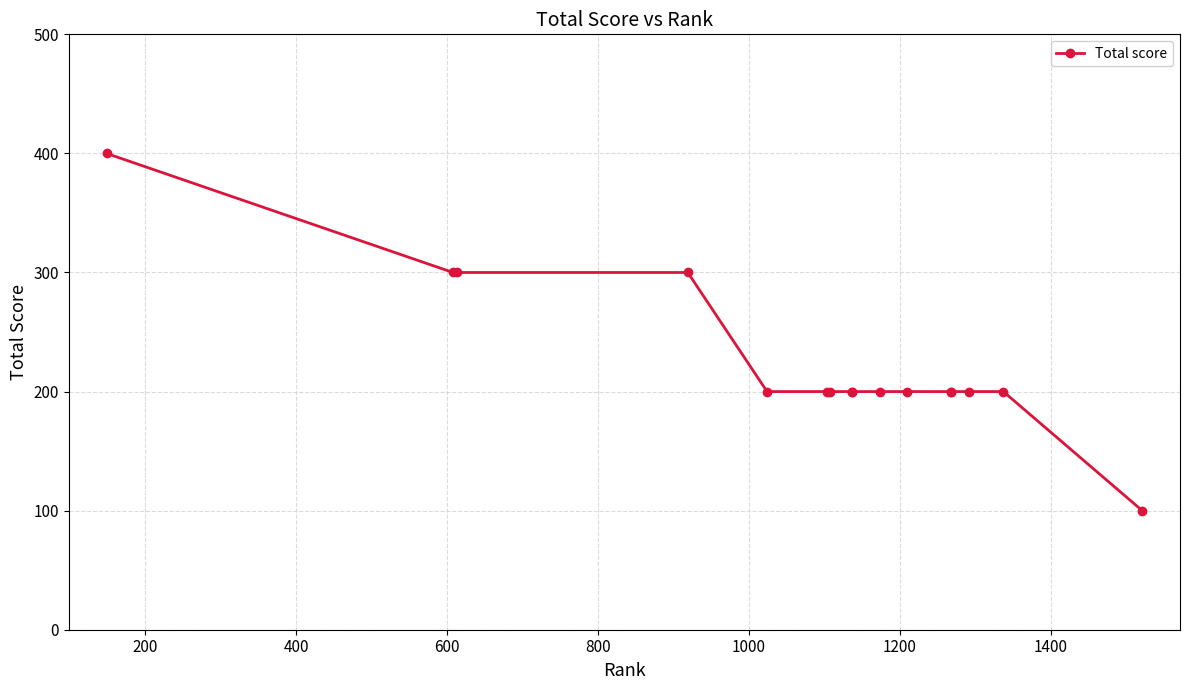

What is the value of the 2nd point from the left?

300